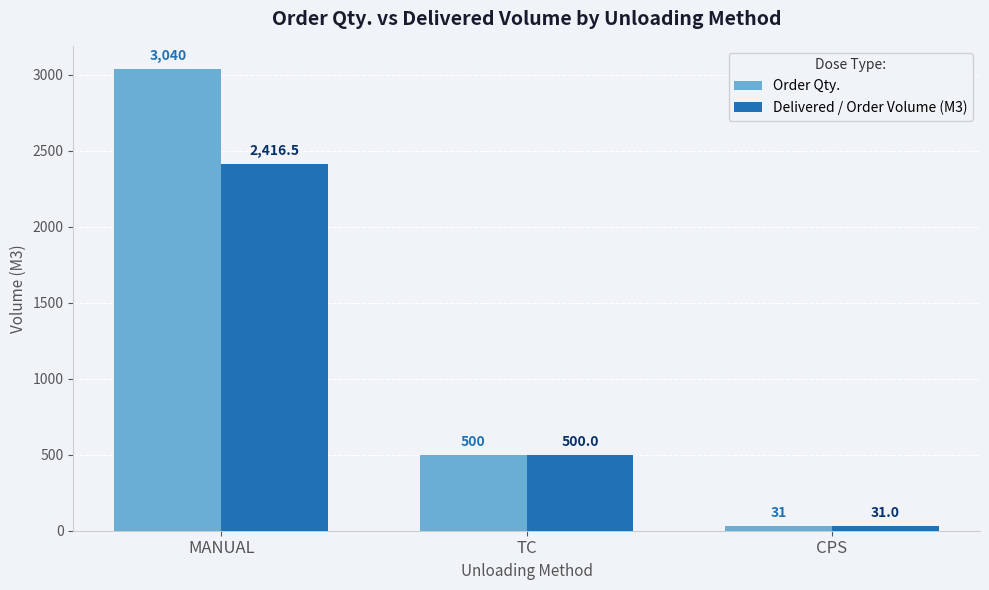

Which series has the largest range (max minus min)?

Order Qty.